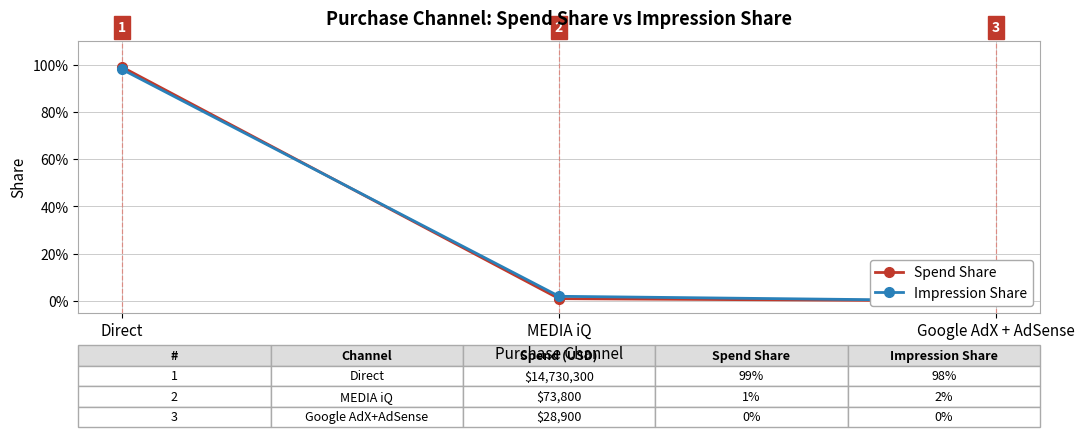

The Impression Share series shows 0.0 at Google AdX + AdSense. True or false?

True